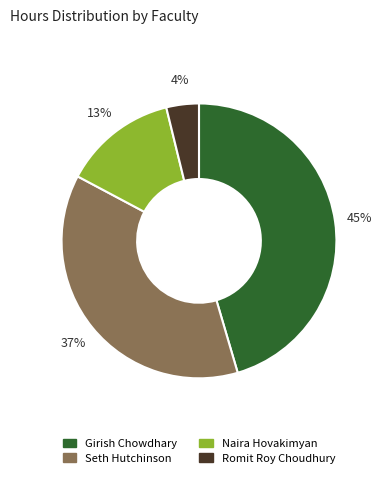

How many slices are in this pie chart?

4